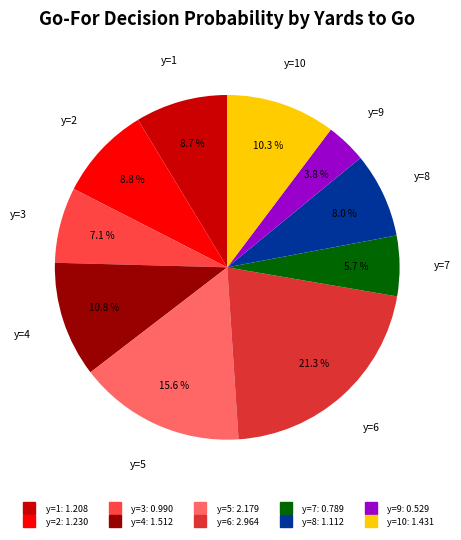

Does any single category account for the majority?

No